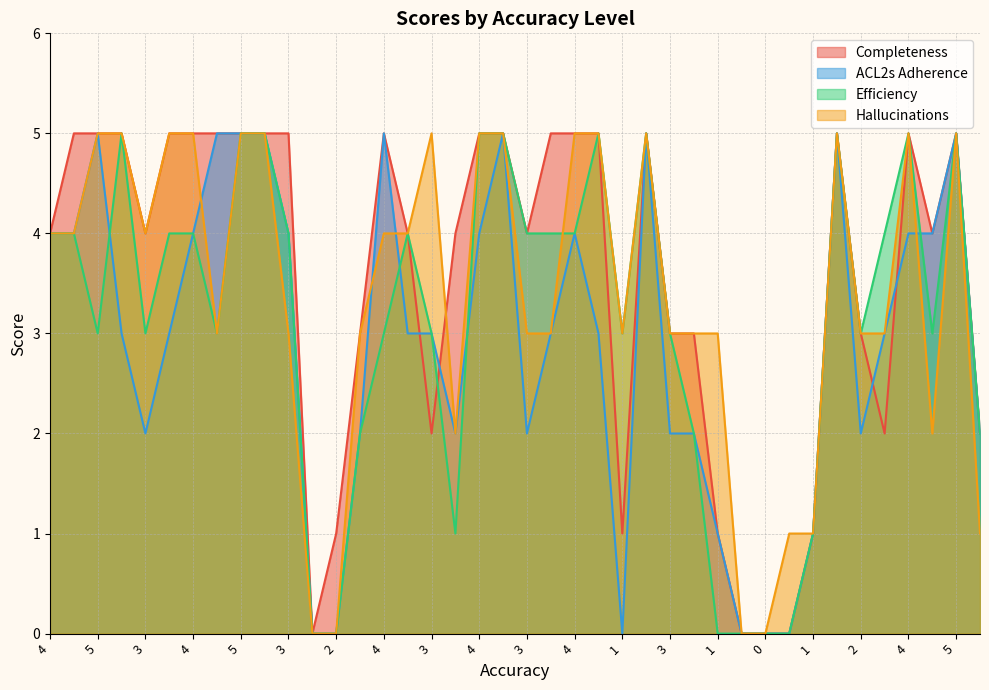

Between 2 and 4, which is larger?

4